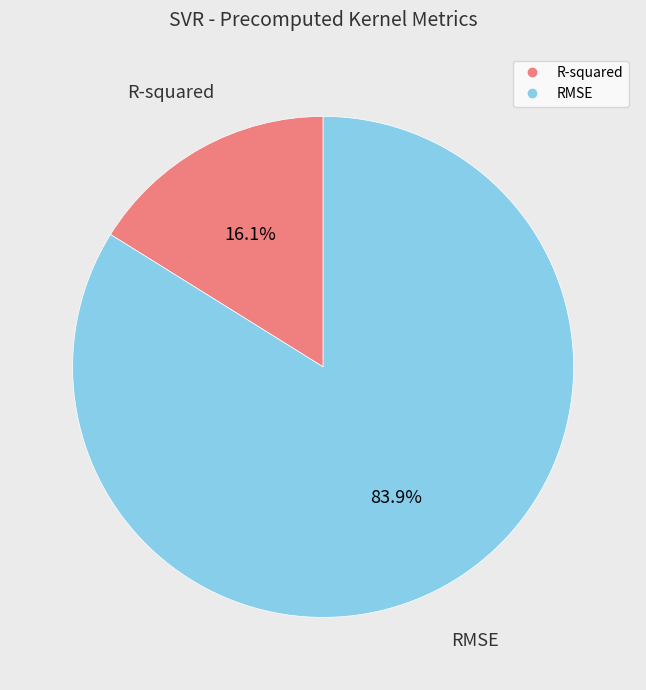

Which has a higher value, R-squared or RMSE?

RMSE